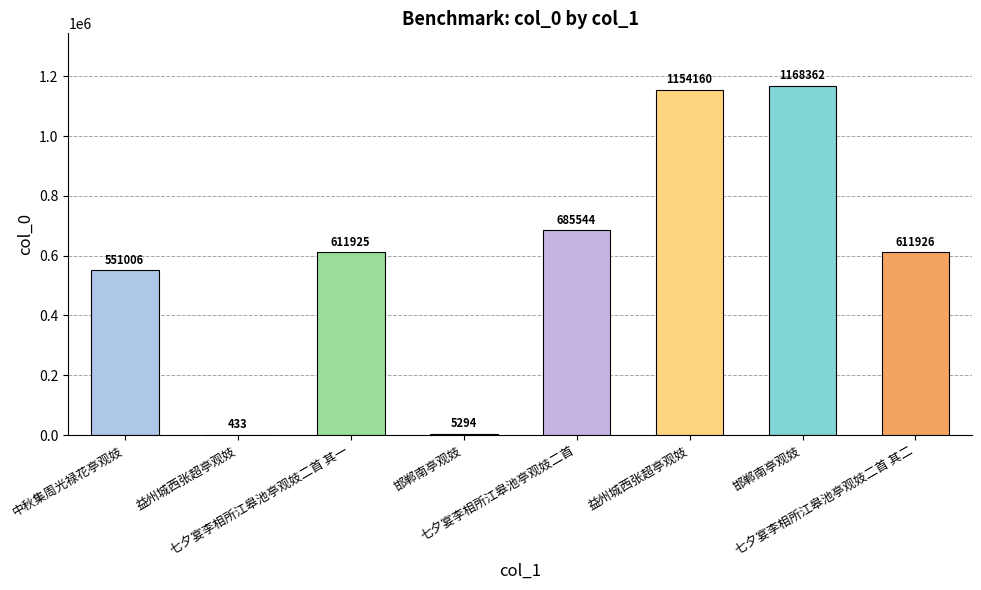

What is the value of the 8th bar from the left?

611926